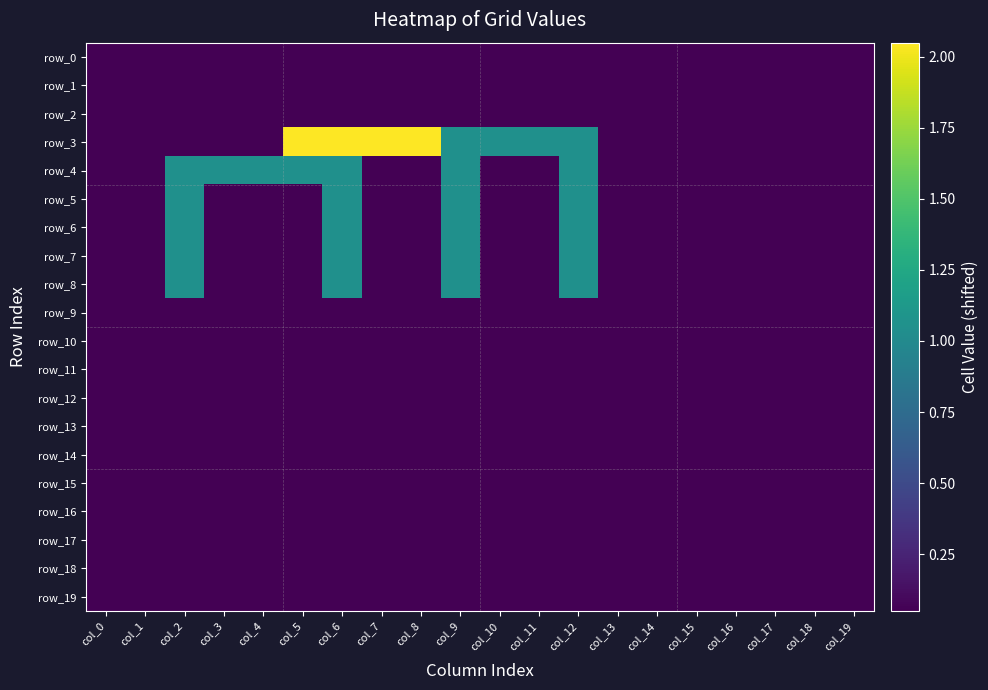

List the series in order of their peak value, lowest first.

row_0, row_1, row_2, row_9, row_10, row_11, row_12, row_13, row_14, row_15, row_16, row_17, row_18, row_19, row_4, row_5, row_6, row_7, row_8, row_3